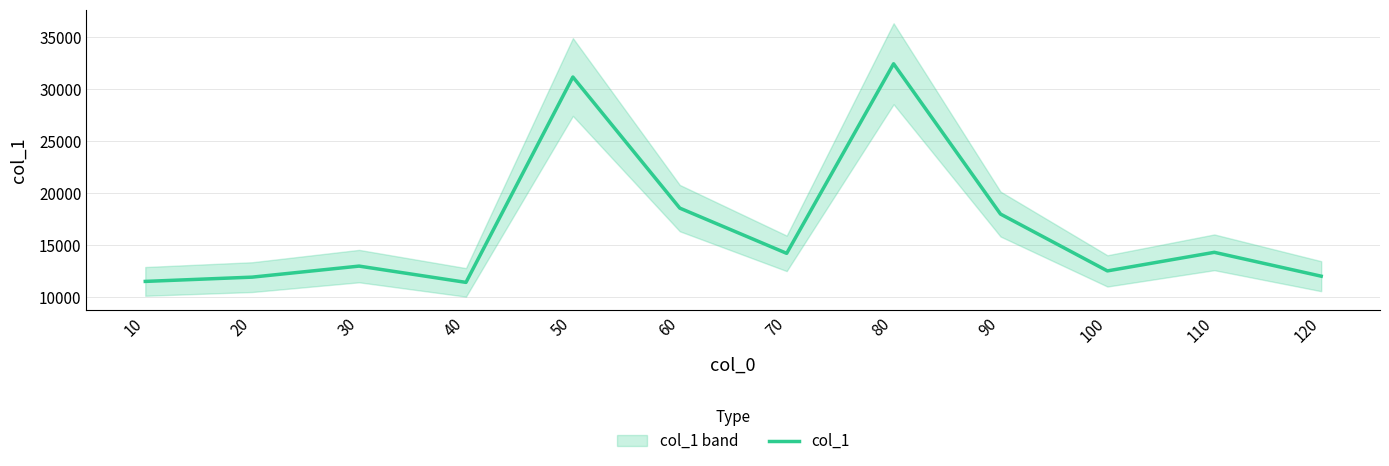

The value at 70 is 14216. True or false?

True